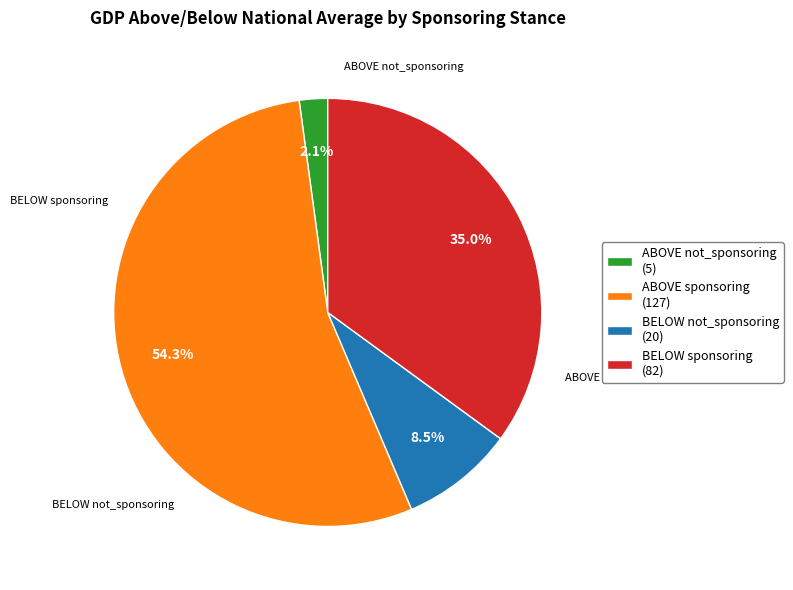

True or false: BELOW not_sponsoring accounts for 20% of the total.

False